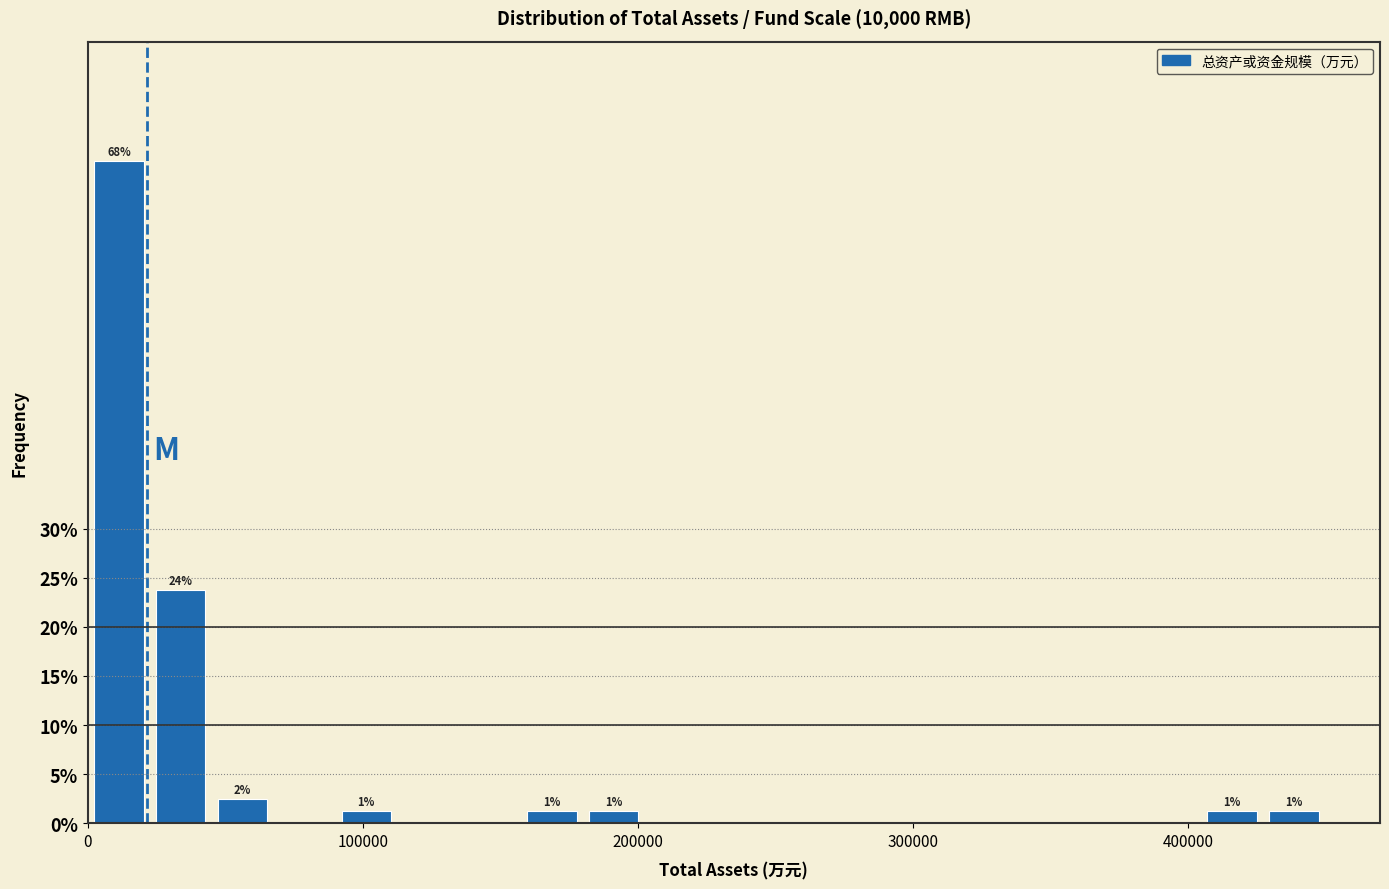

Read against the x-axis, roughly where is the centre of the tallest bar?

10000